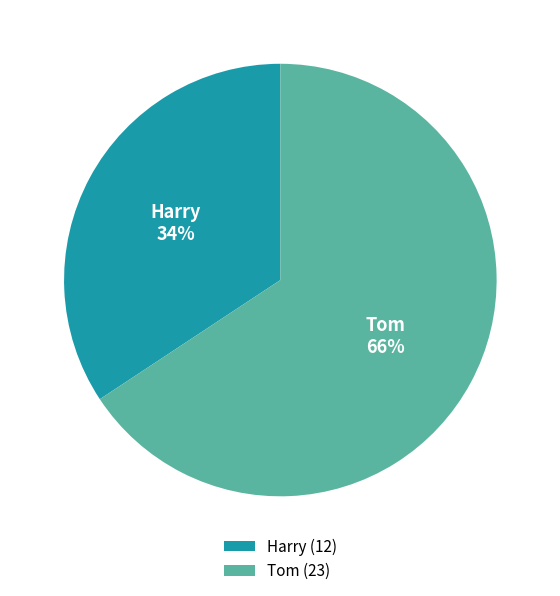

Does any single category account for the majority?

Yes